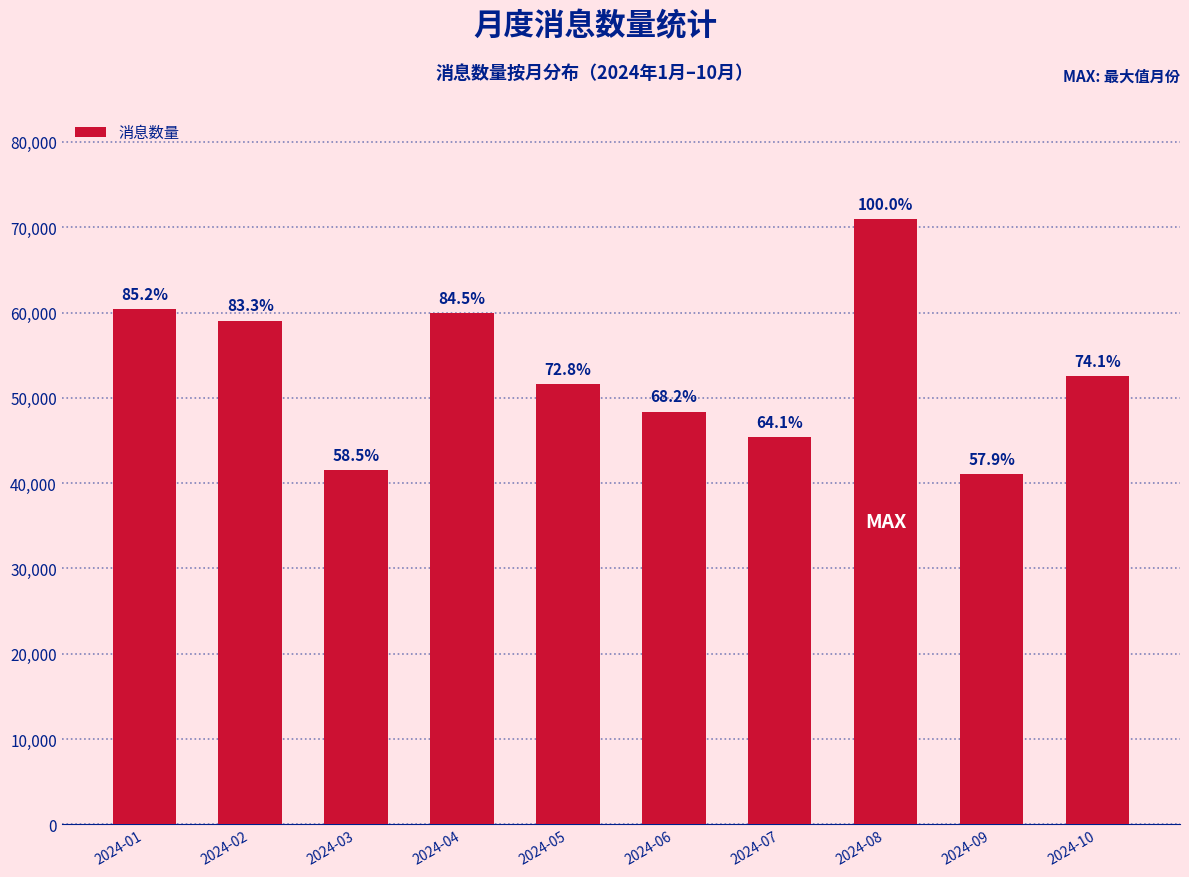

How many bars are there in total?

10